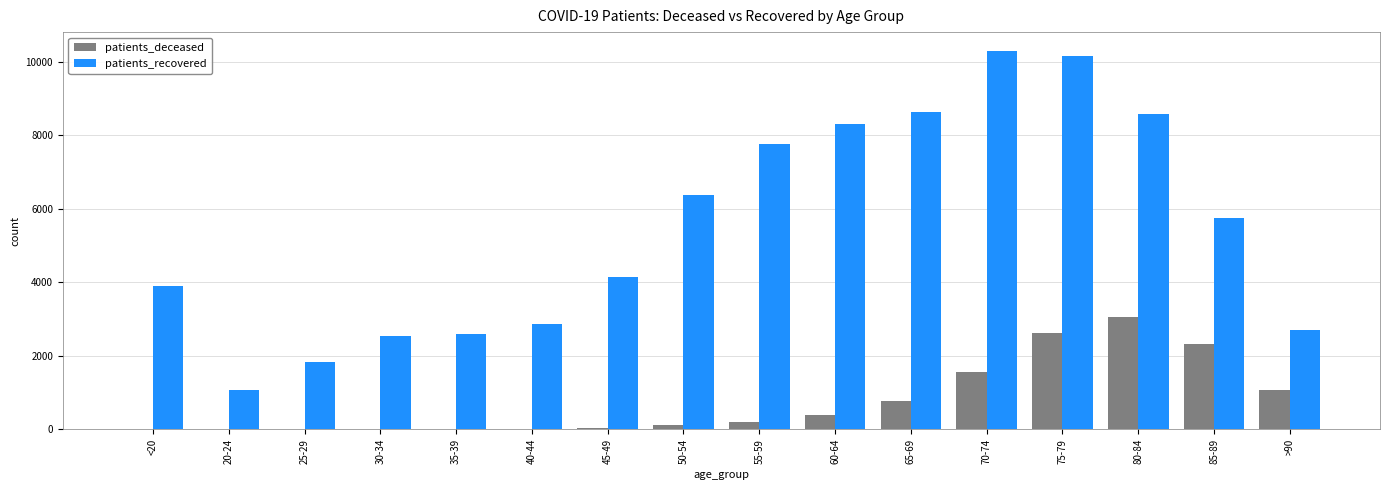

At which label does patients_deceased reach its peak?

80-84